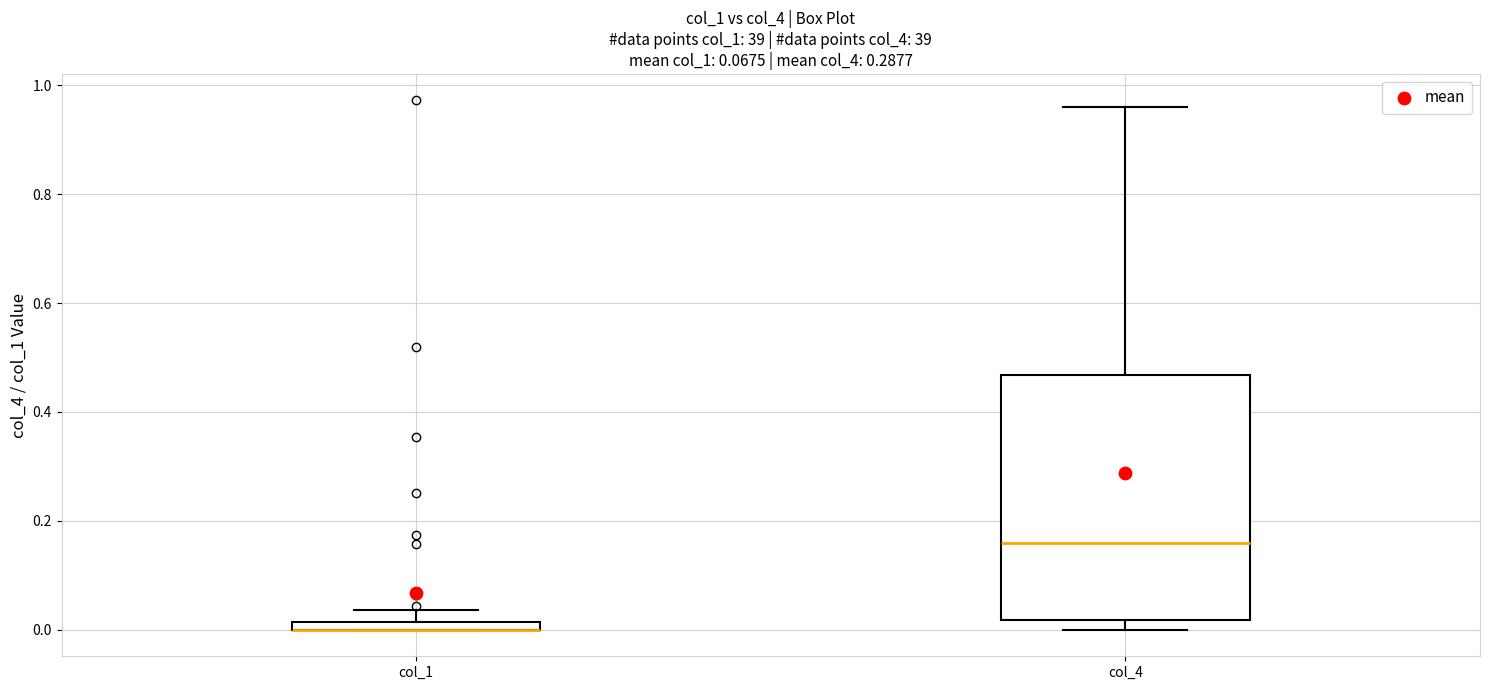

Which box is the tallest, from its lower edge to its upper edge?

col_4